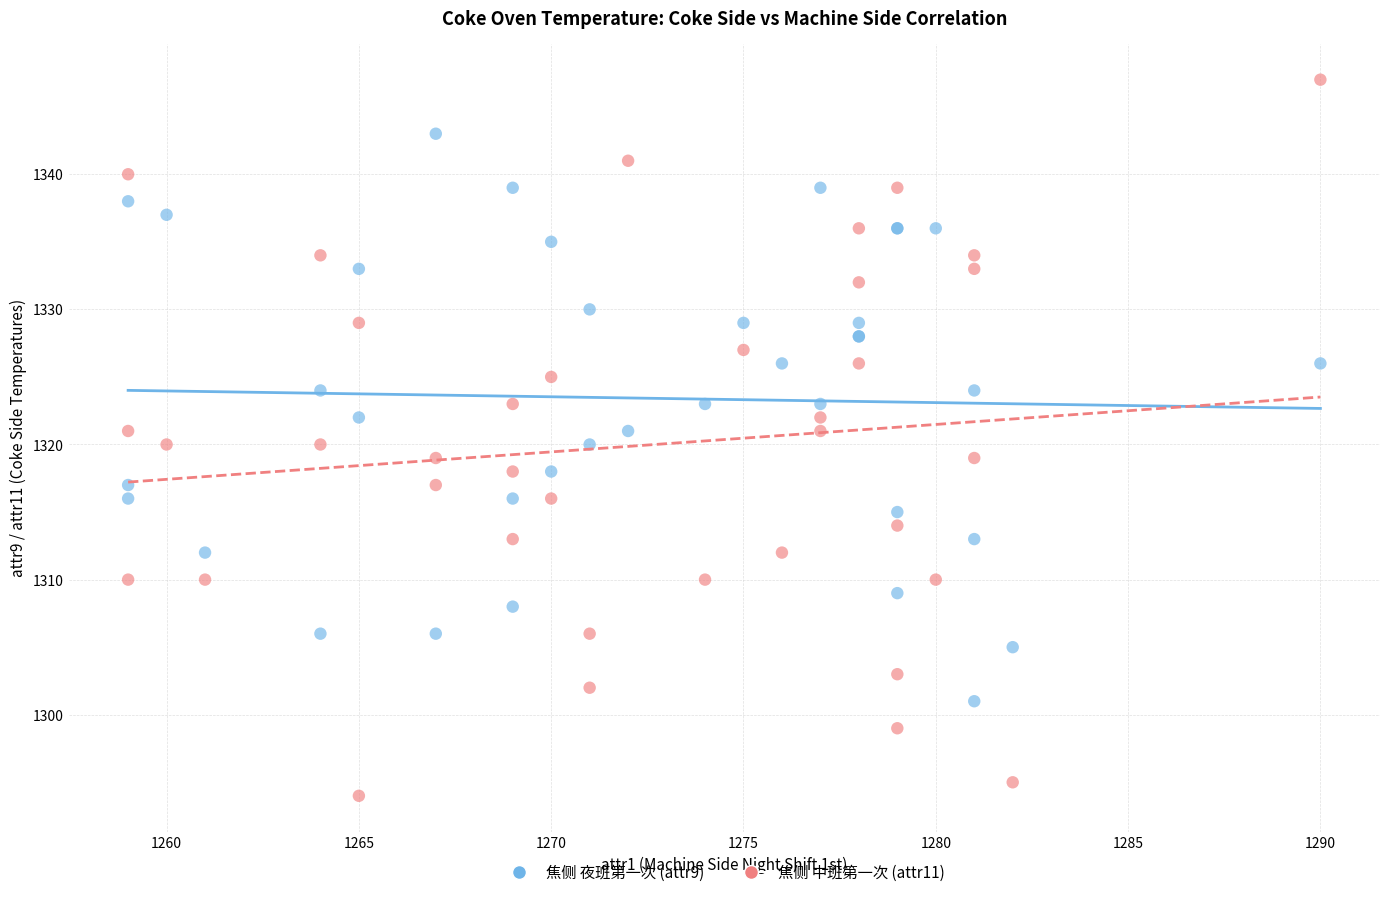

Which series has the largest Y range (max minus min)?

焦侧 中班第一次 (attr11)